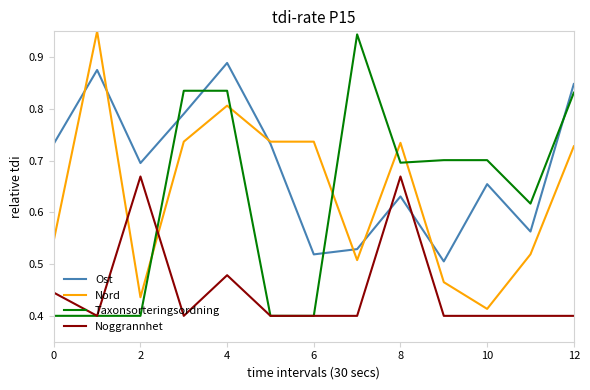

After their last crossing, which series has the higher values: Ost or Taxonsorteringsordning?

Ost